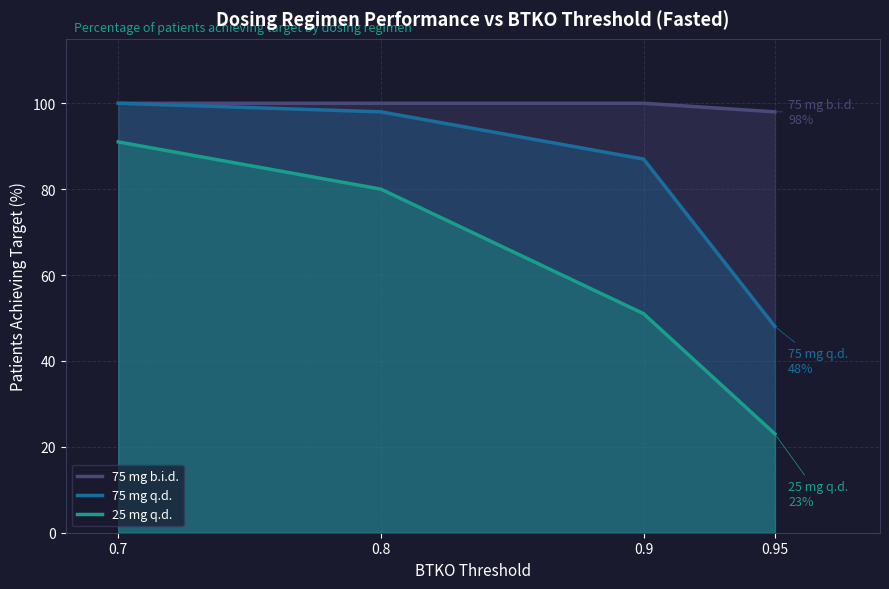

What is the value of the 75 mg q.d. point at the 1st from the left?

100